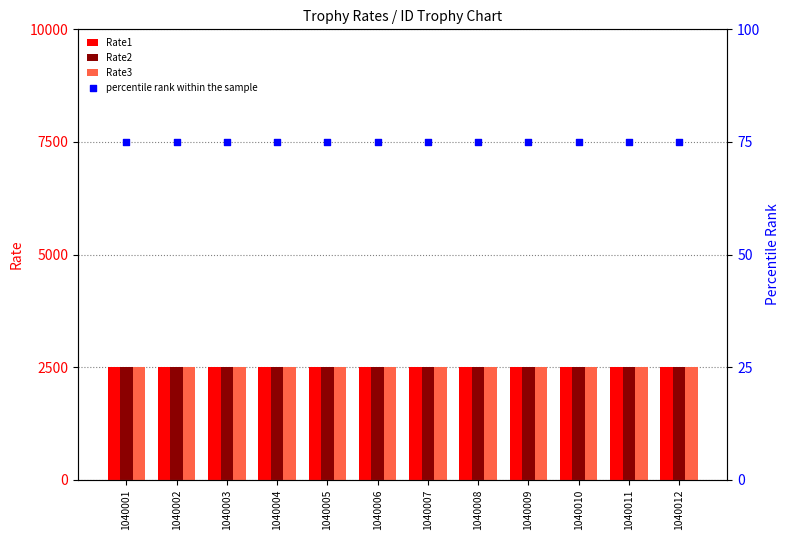

Which series reaches the minimum Y coordinate?

percentile rank within the sample